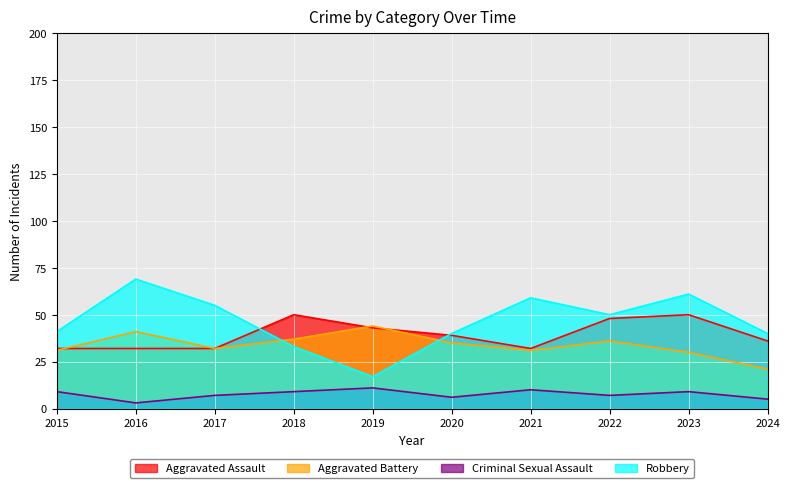

True or false: Criminal Sexual Assault and Aggravated Assault cross at least once.

False